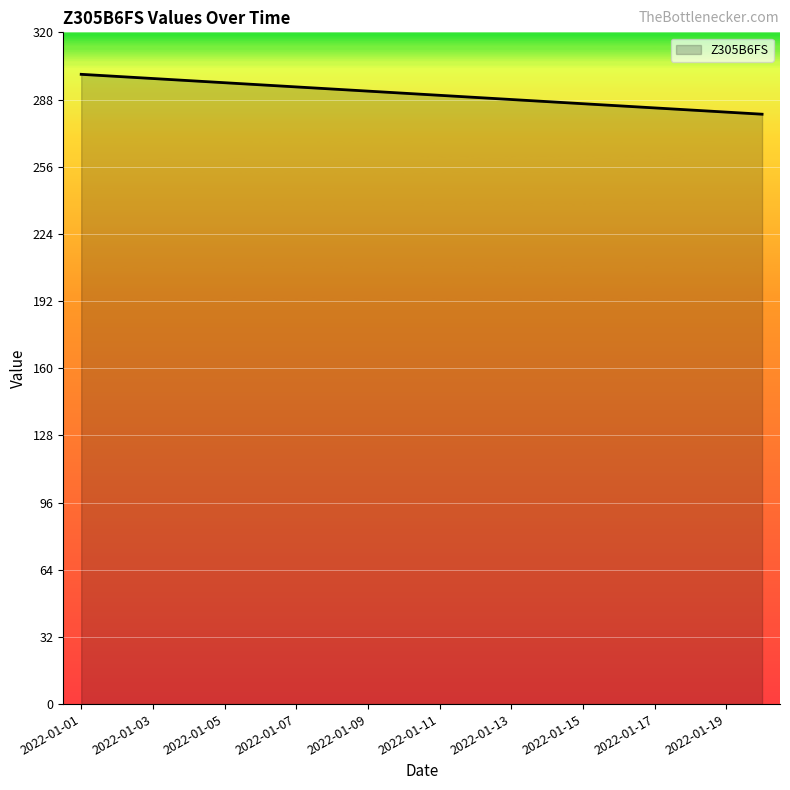

What is the smallest value displayed?

281